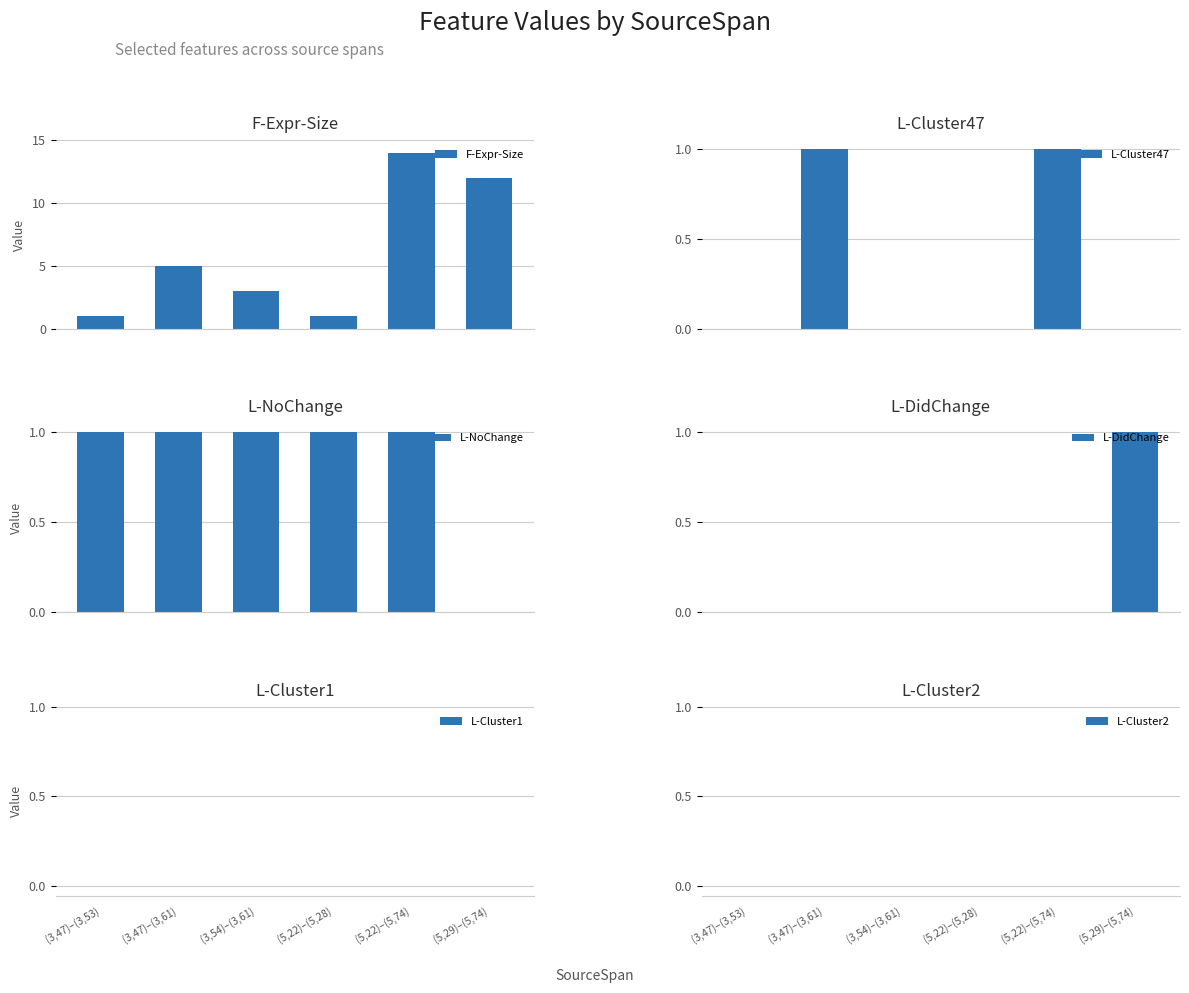

True or false: L-Cluster2 has a value of 0 at (3,54)–(3,61).

True